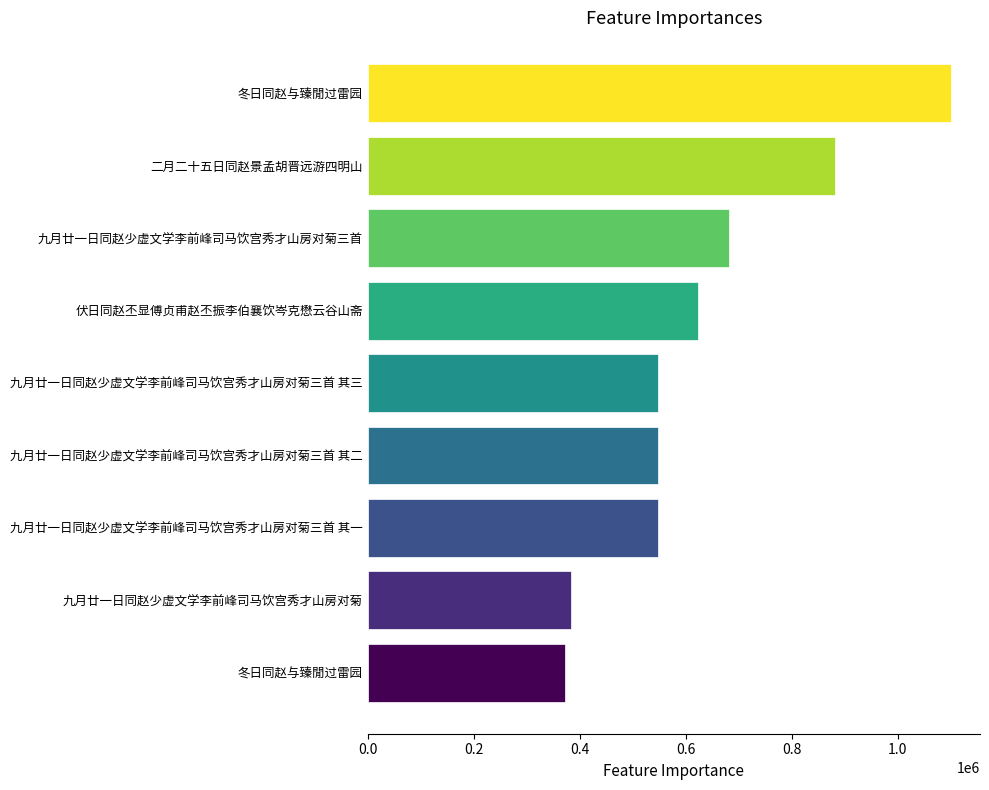

How many values are below 547551?

4